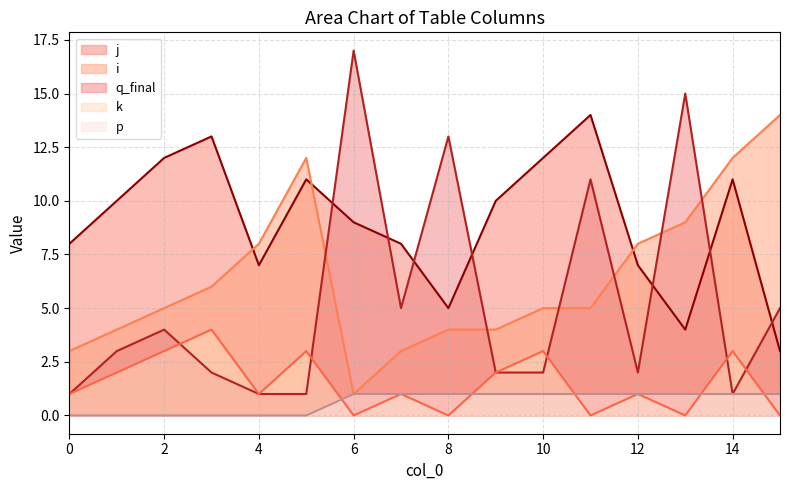

Is it true that j equals 7 at 12?

True